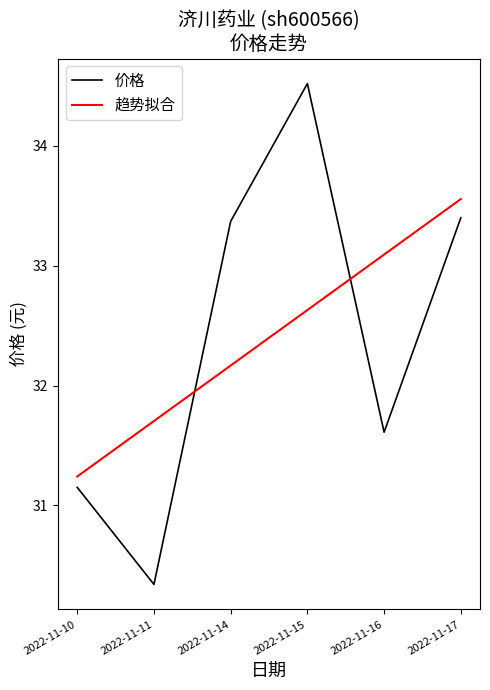

Count the number of categories in the chart.

6